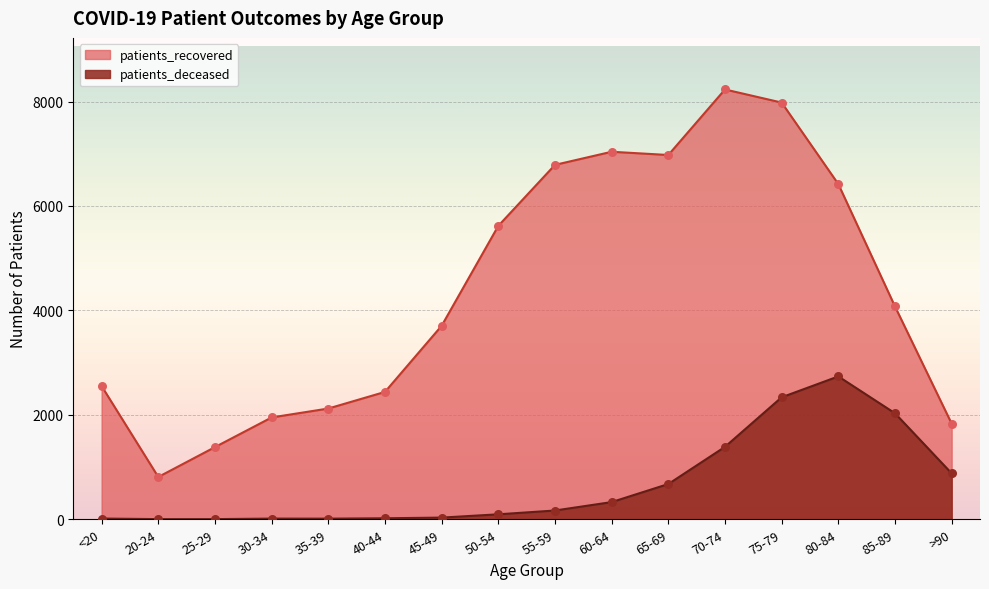

Which series contains the lowest Y value?

patients_deceased